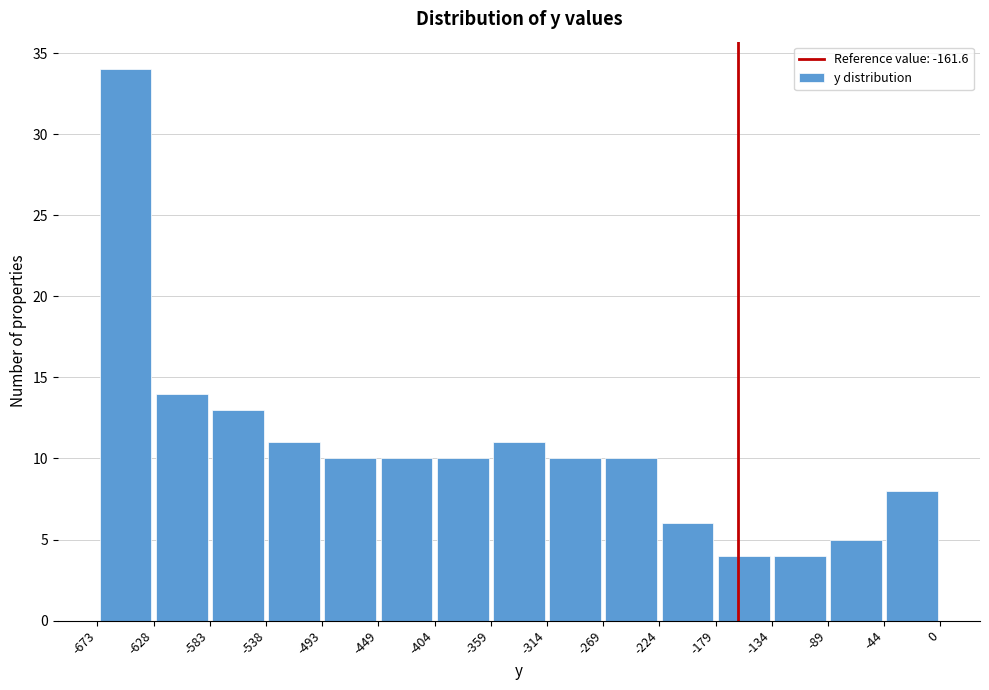

Reading left to right, list every bar in this chart as the range it spans on the x-axis followed by its height. The values are not printed on the chart, so give them approximately, as read against the axis.

-673 to -628: 34
-628 to -583: 14
-583 to -538: 13
-538 to -493: 11
-493 to -449: 10
-449 to -404: 10
-404 to -359: 10
-359 to -314: 11
-314 to -269: 10
-269 to -224: 10
-224 to -179: 6
-179 to -134: 4
-134 to -89: 4
-89 to -44: 5
-44 to 0: 8